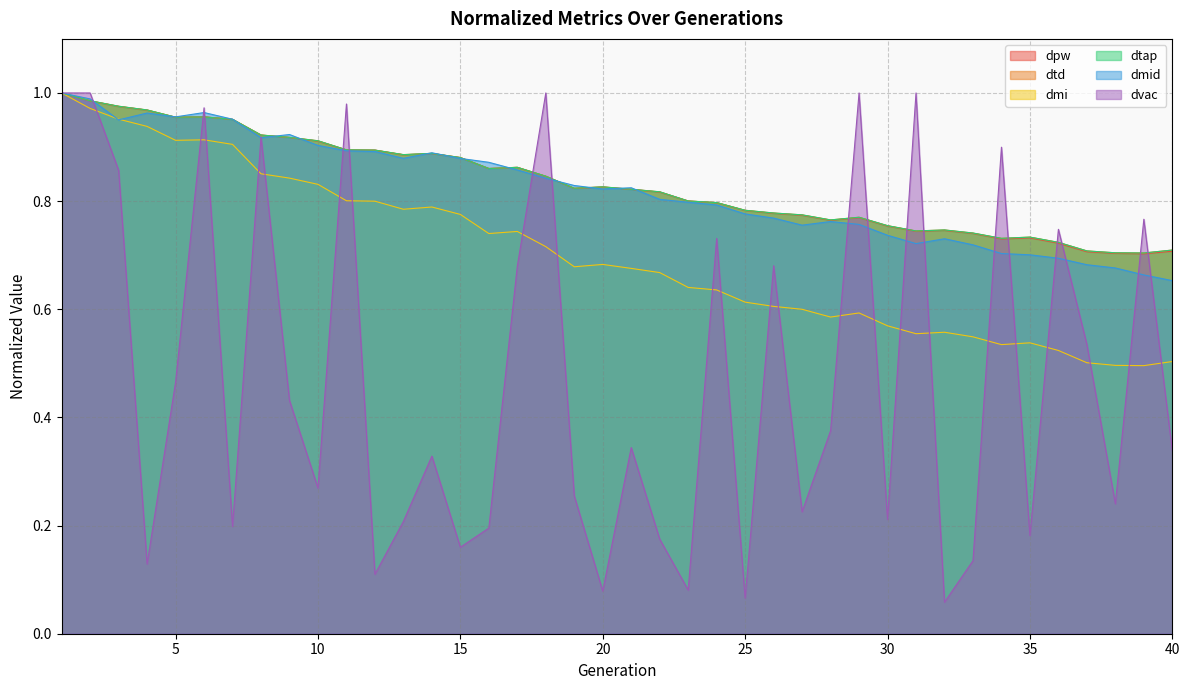

What are all the series names shown in the legend?

dpw, dtd, dmi, dtap, dmid, dvac